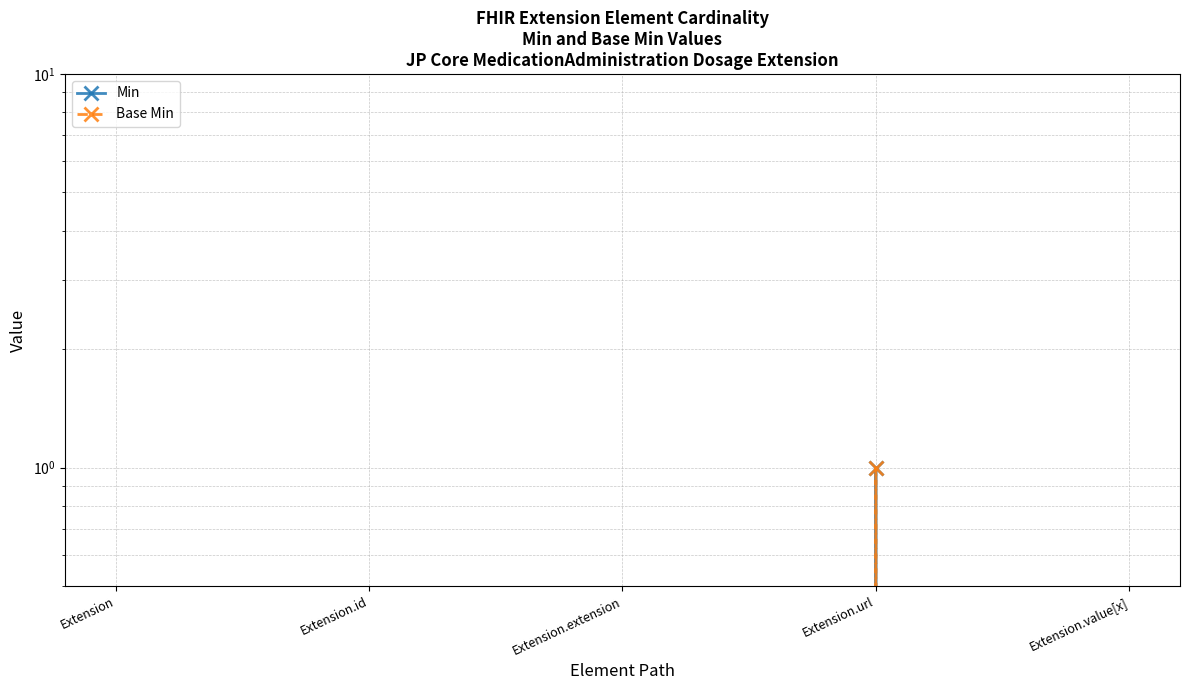

What is the total value across all series at Extension.url?

2